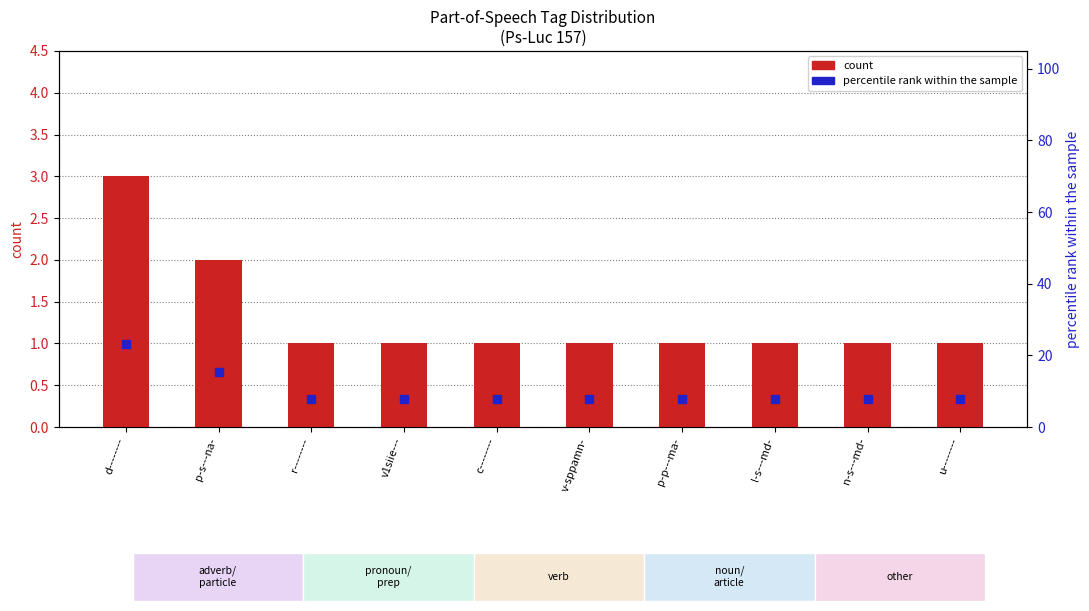

Which series has the largest total across all categories?

percentile rank within the sample